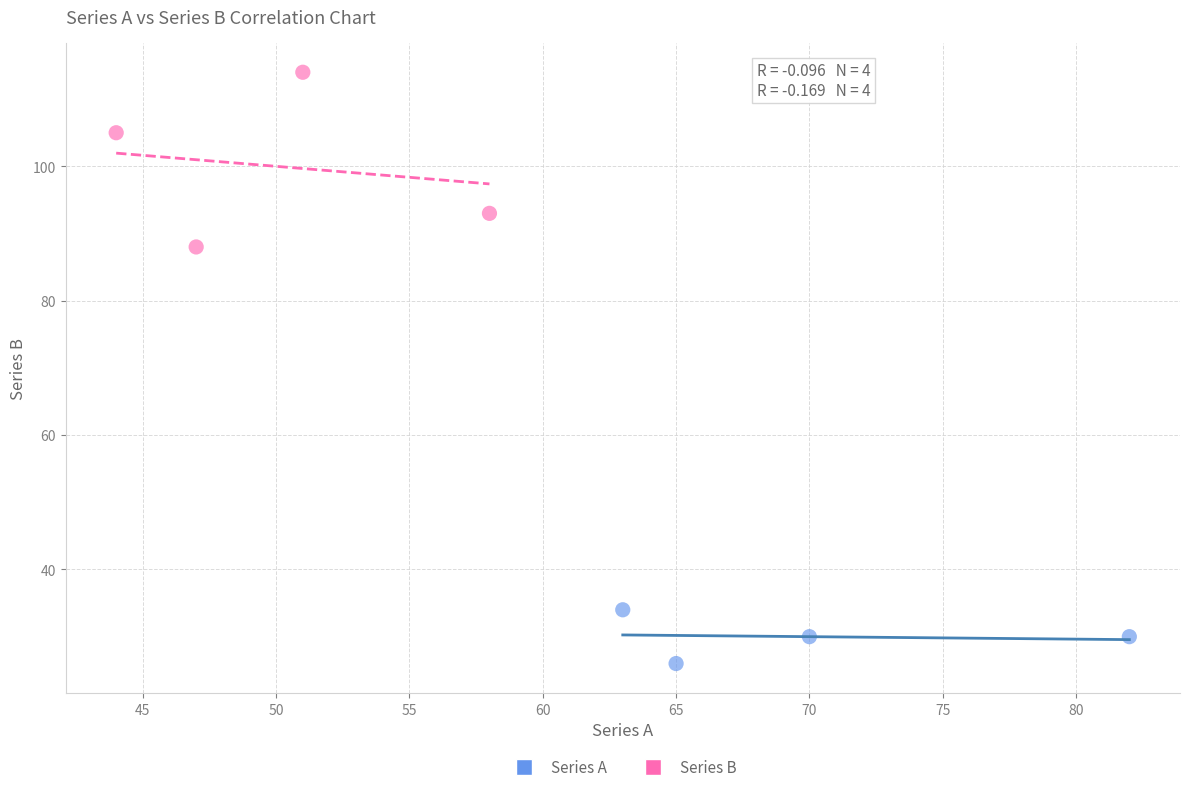

Which series has the largest Y range (max minus min)?

Series B